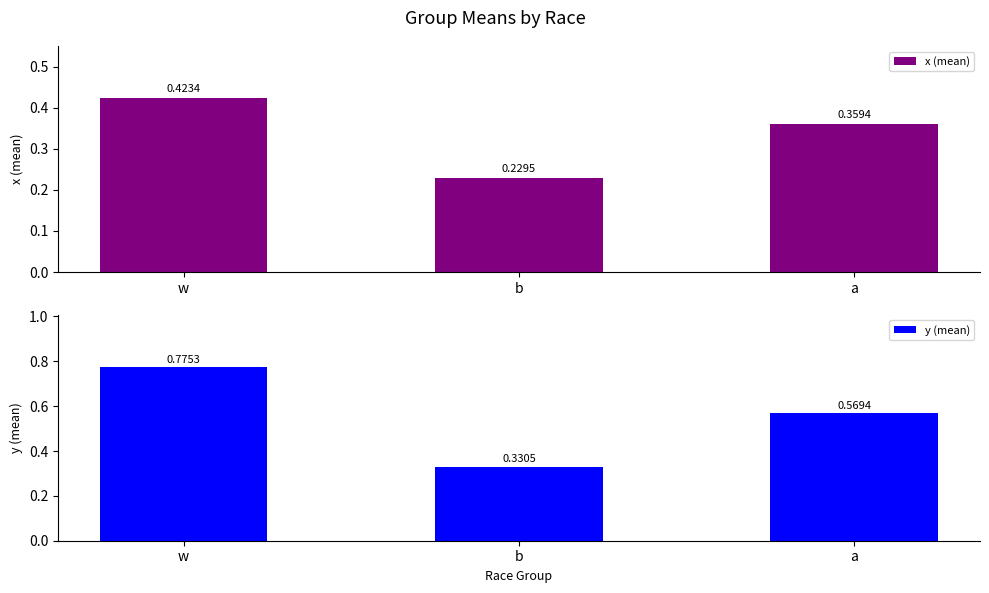

What is the label of the 3rd bar from the left?

a